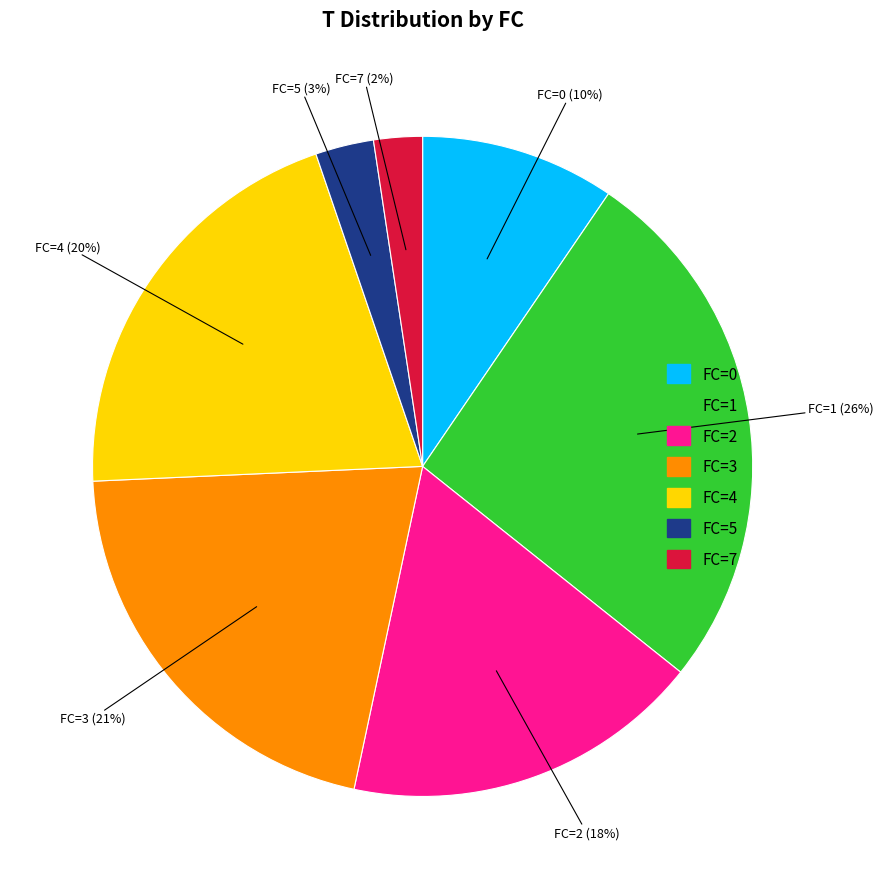

Does FC=1 account for over 50% of the chart?

No